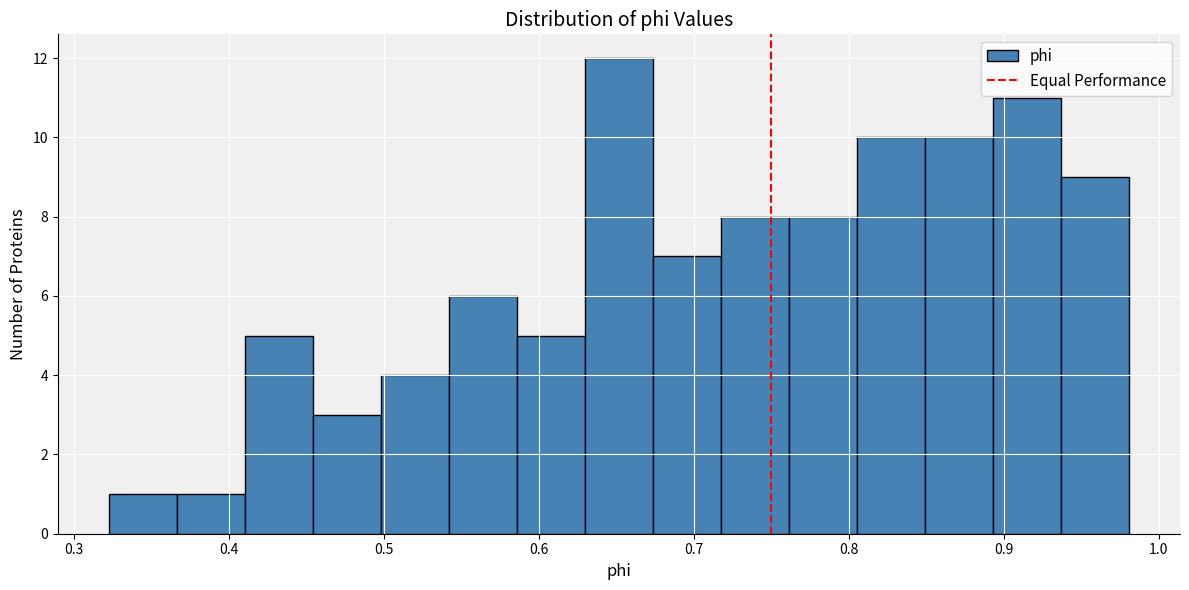

Which range on the x-axis has the tallest bar?

0.63 to 0.67